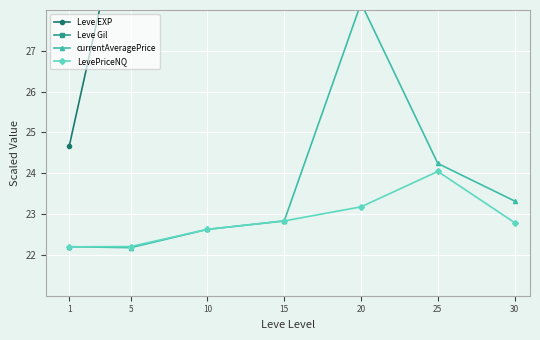

Is the value of Leve EXP at 1 greater than the value of currentAveragePrice at 10?

Yes